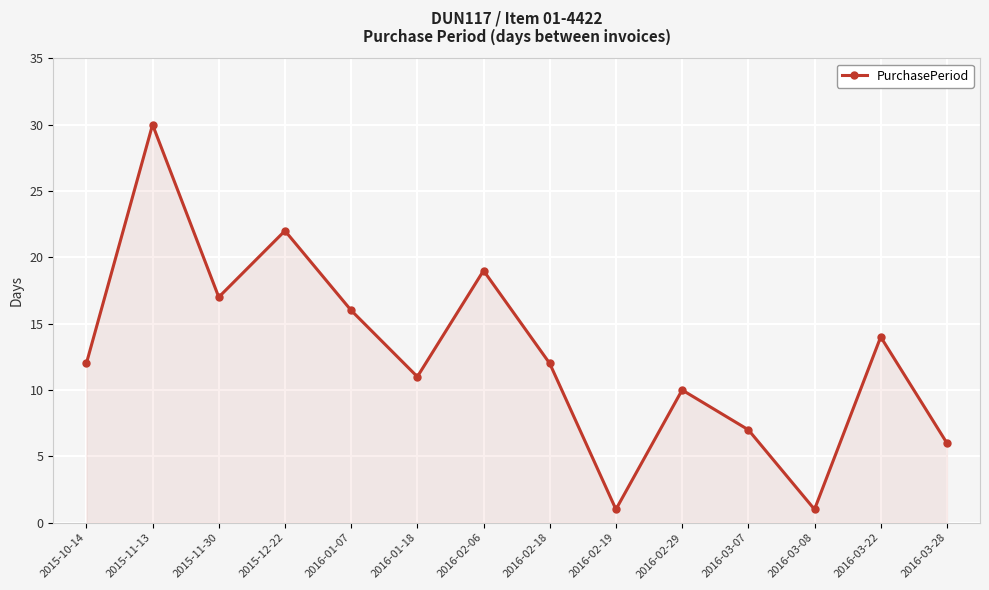

How many series are shown in this chart?

1